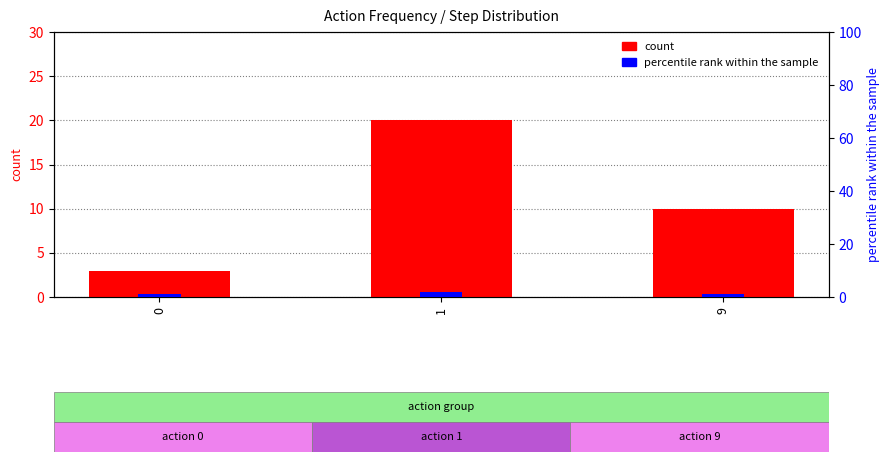

What is the sum of the percentile rank within the sample values at 9 and 0?

2